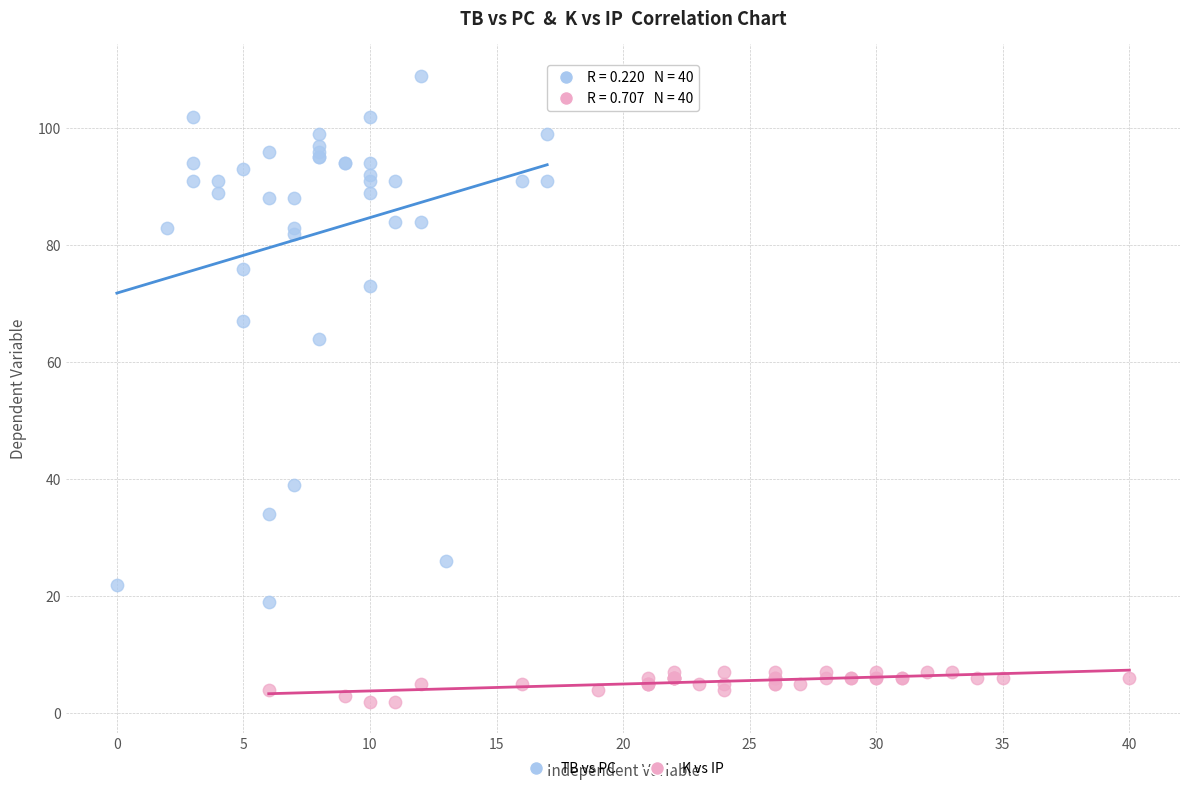

Which series reaches the maximum Y coordinate?

TB vs PC